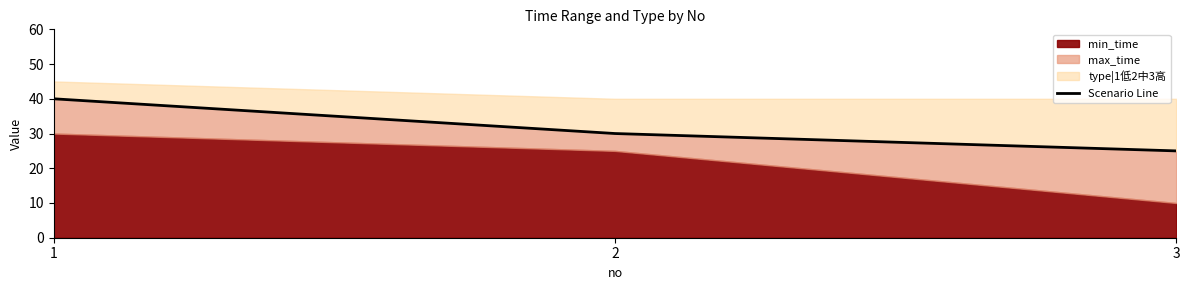

Count the number of categories in the chart.

3